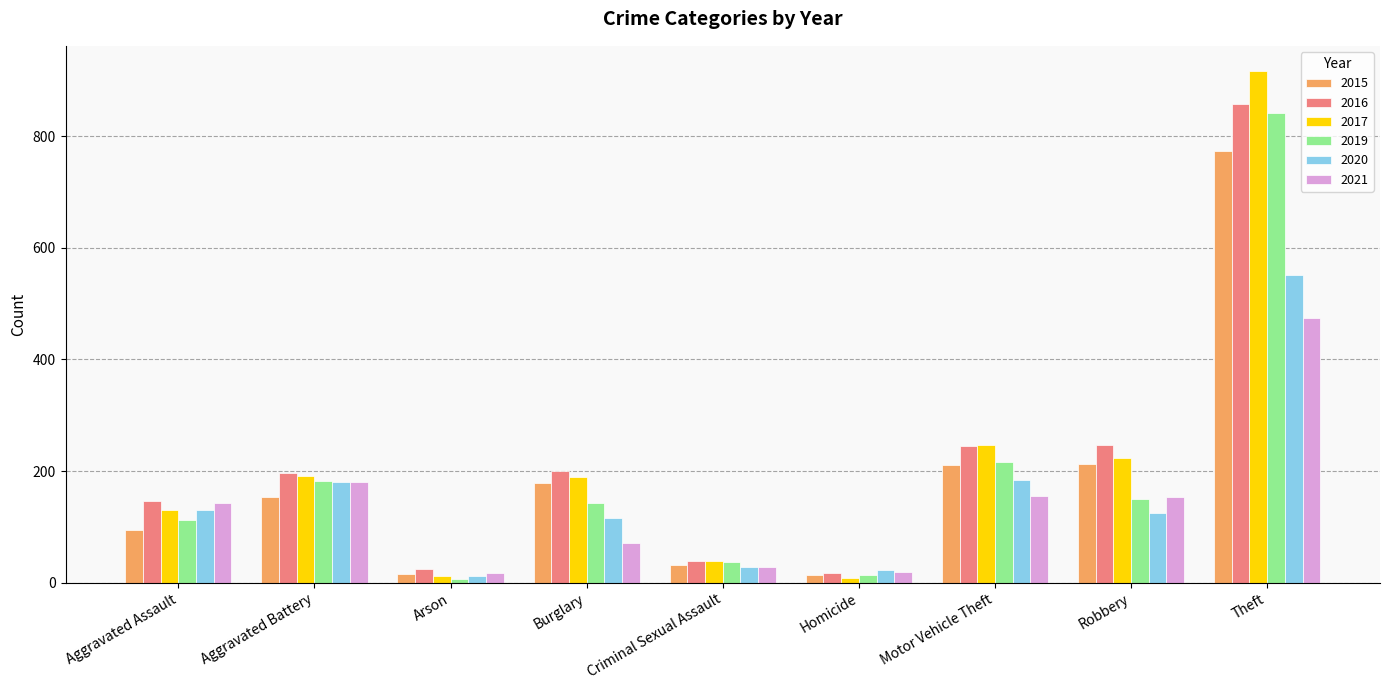

At how many categories does at least one series exceed 543?

1